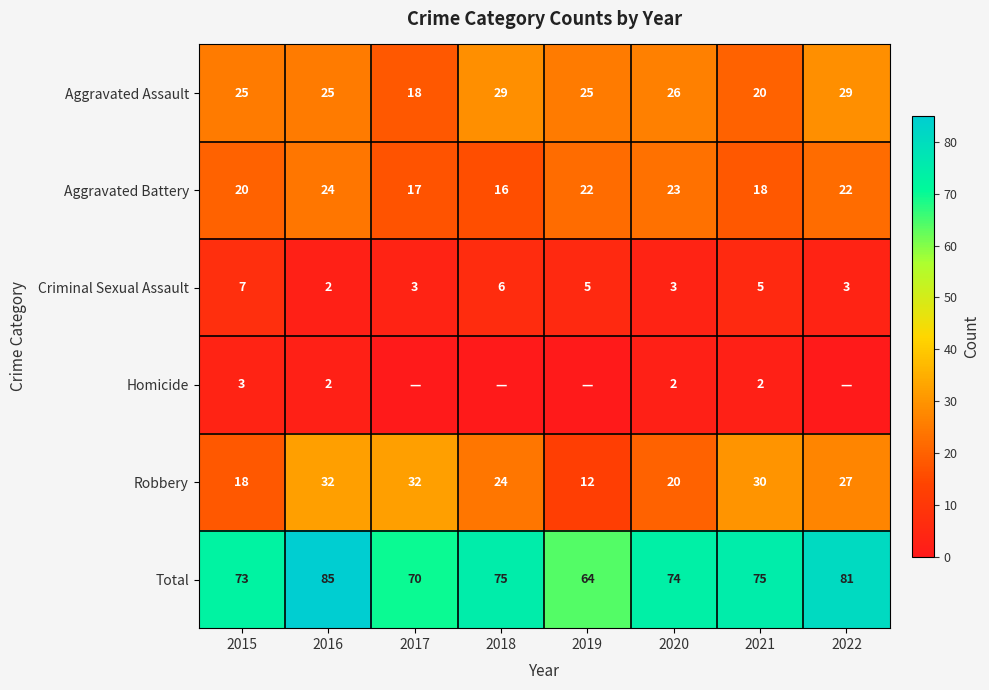

What is the sum of the Aggravated Assault values at 2019 and 2016?

50